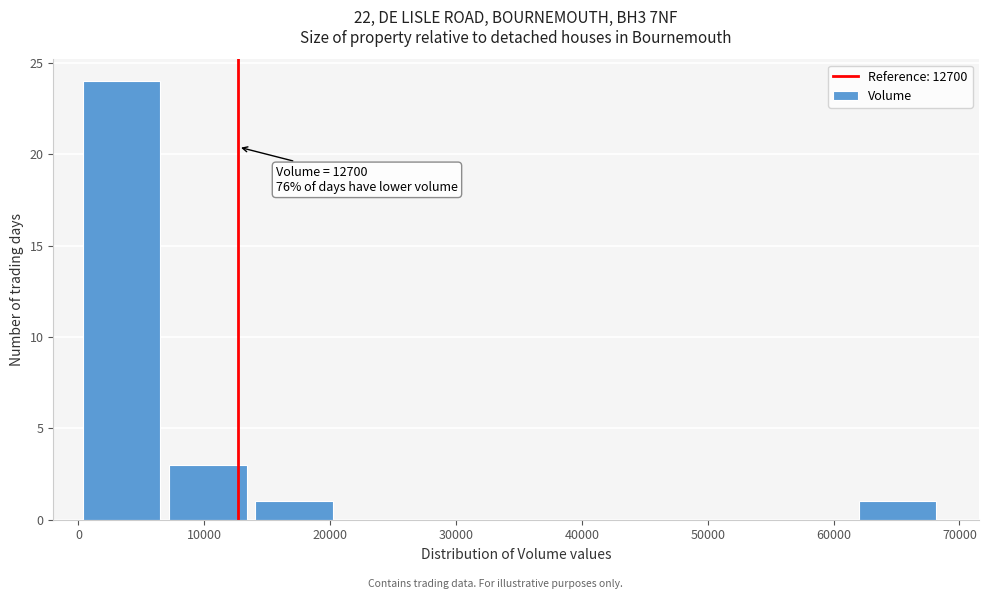

Over which range of the x-axis is the bar tallest?

0 to 7000